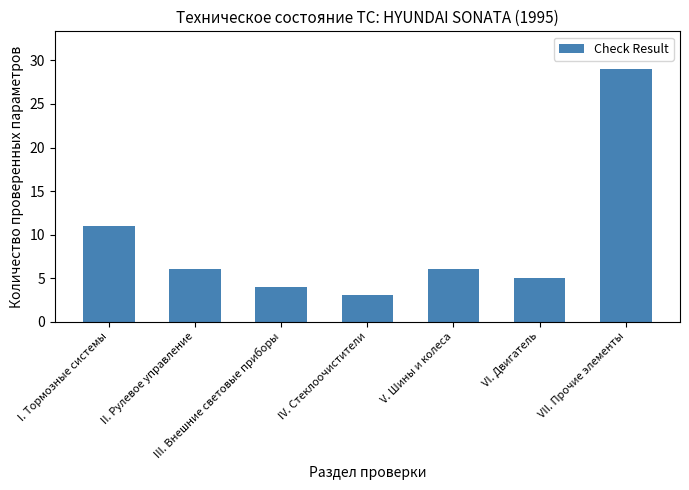

Are the bars grouped side by side (vs. stacked)?

No